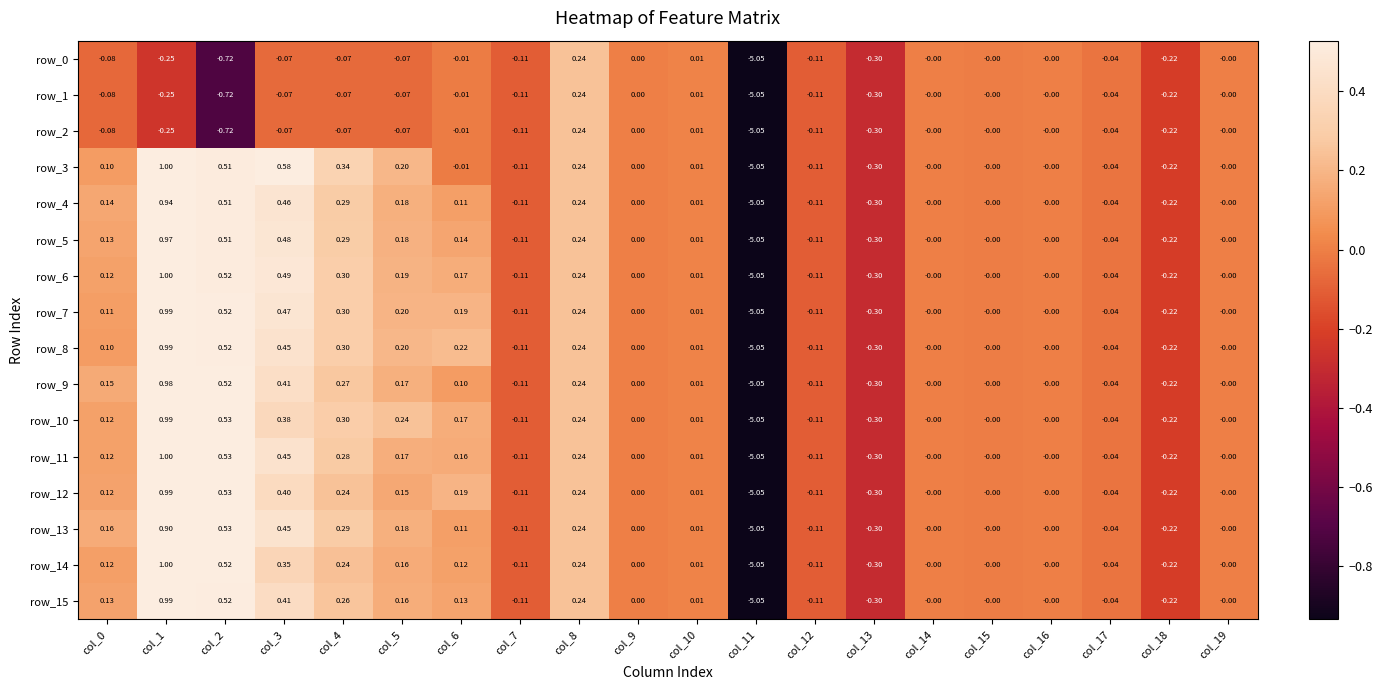

The value of row_13 at col_10 is 0.0. True or false?

False